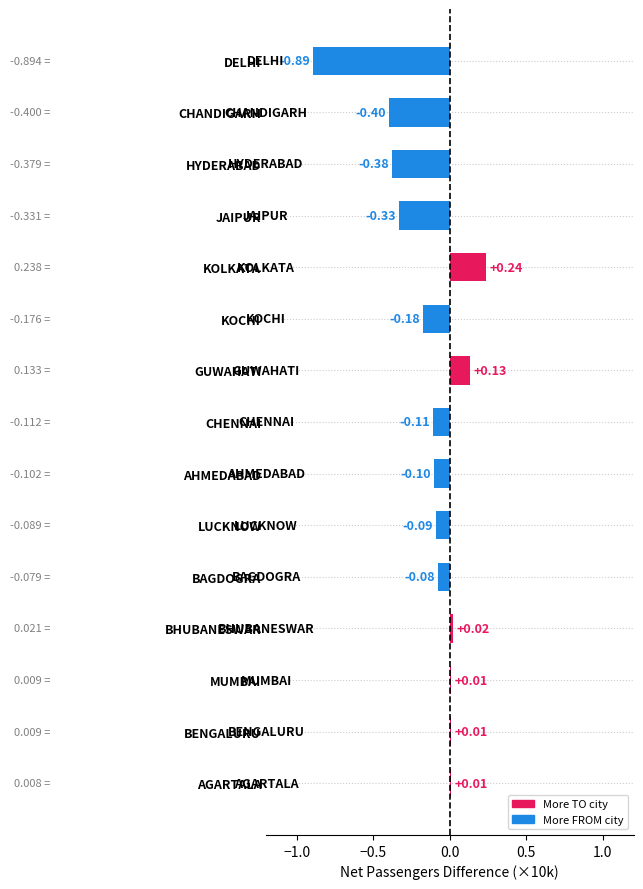

How many values are below 0?

9